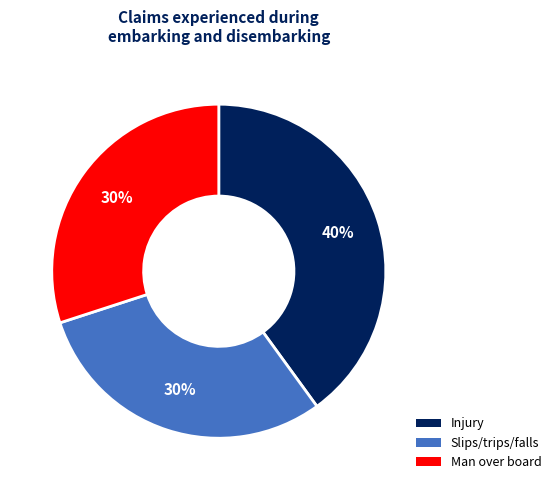

What is the largest slice in the pie chart?

Injury